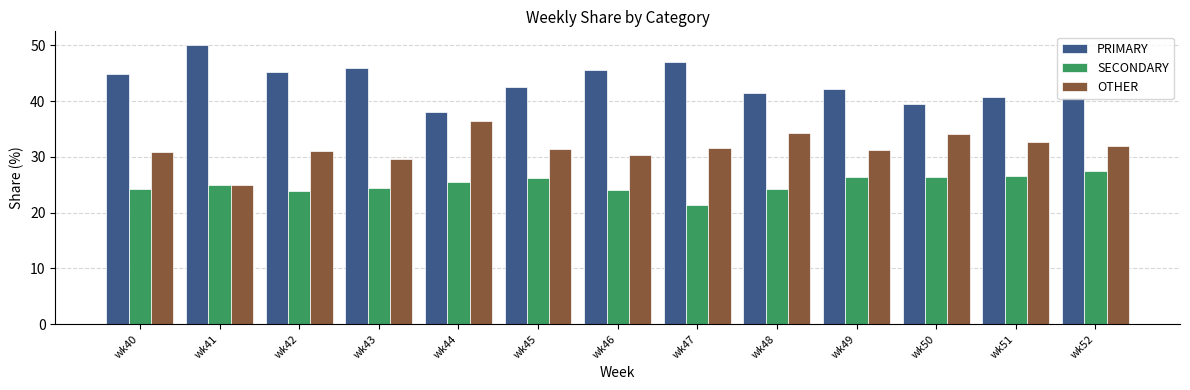

What is the spread (max minus min) of values at wk48?

17.2